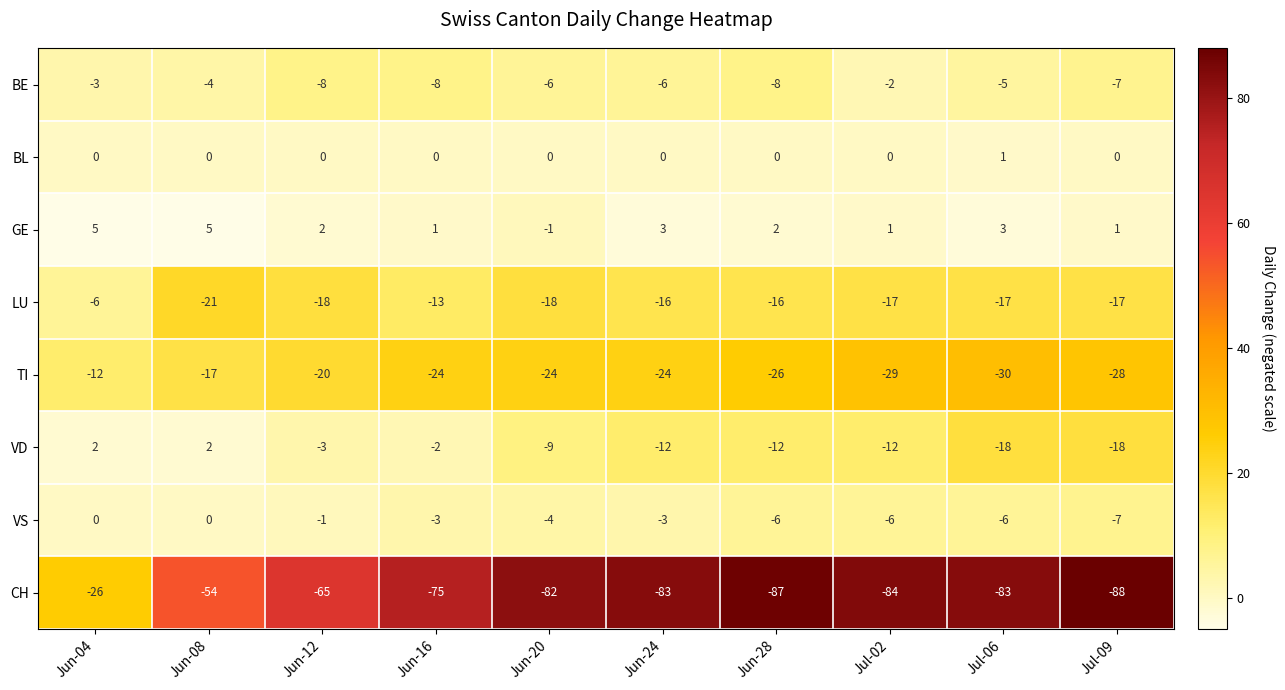

List the series in order of their peak value, highest first.

GE, VD, BL, VS, BE, LU, TI, CH